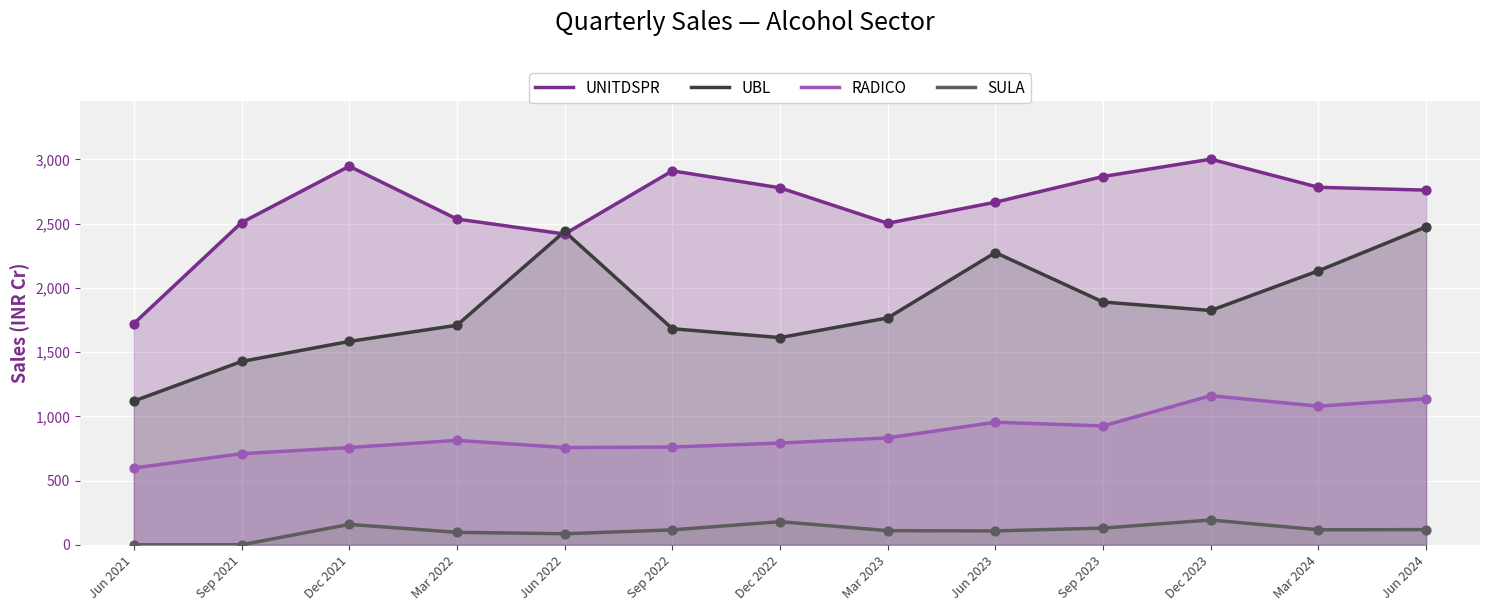

At how many categories does at least one series exceed 2867?

3